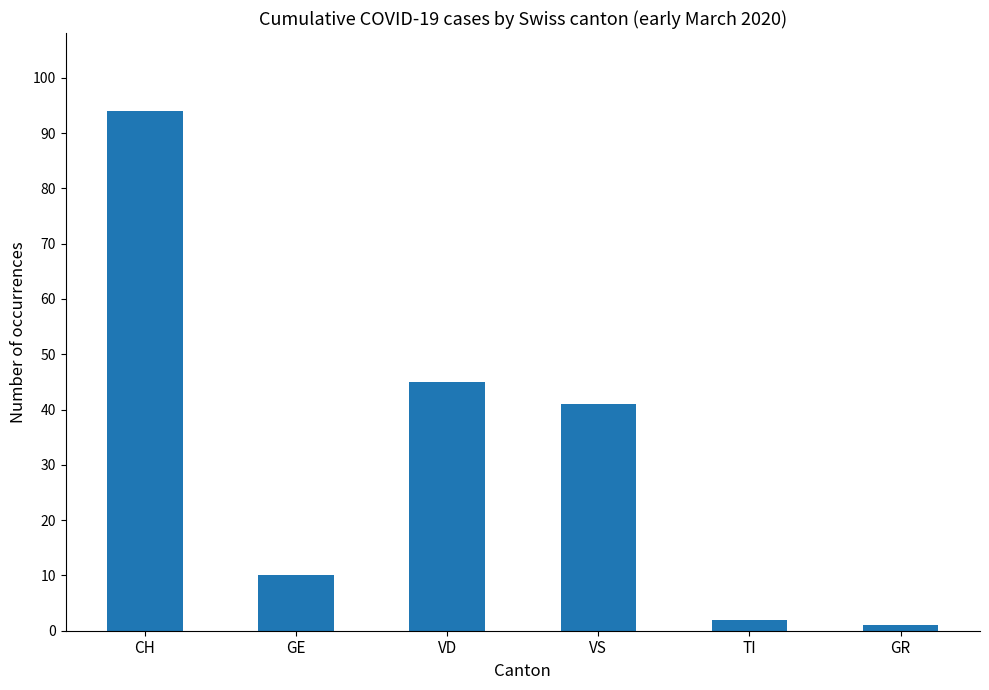

Are the bars grouped side by side (vs. stacked)?

No